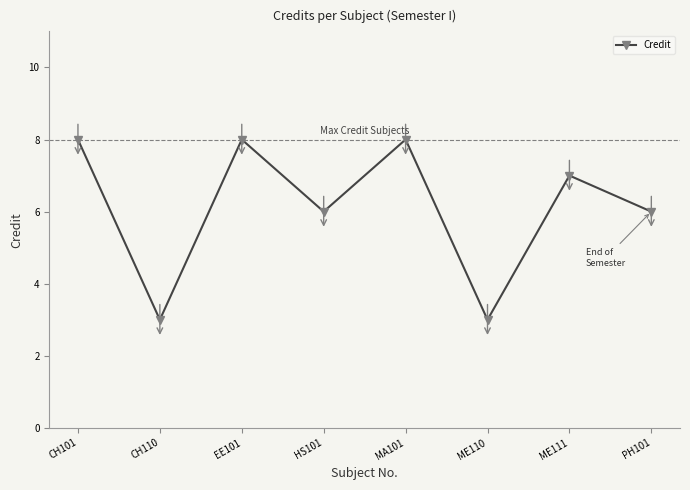

What is the minimum value shown in the chart?

3